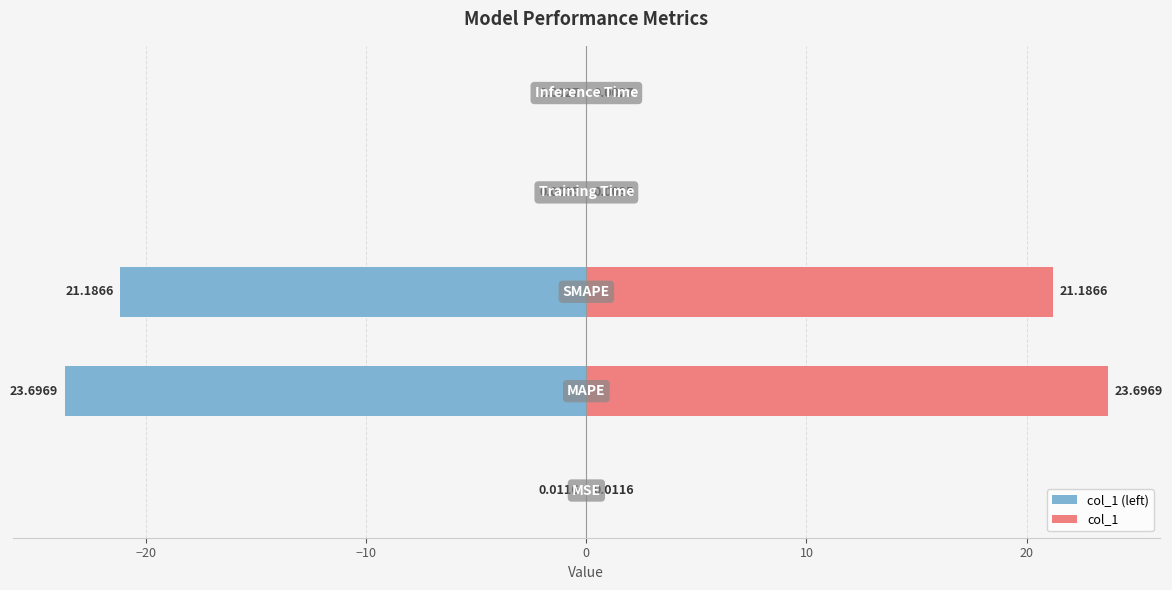

The col_1 (left) series shows -0.0 at −30. True or false?

True